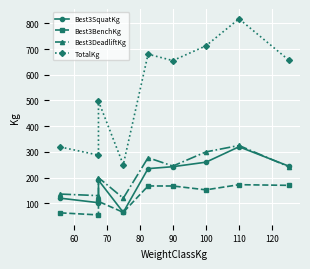

What value does the Best3SquatKg series have at 60?

102.5